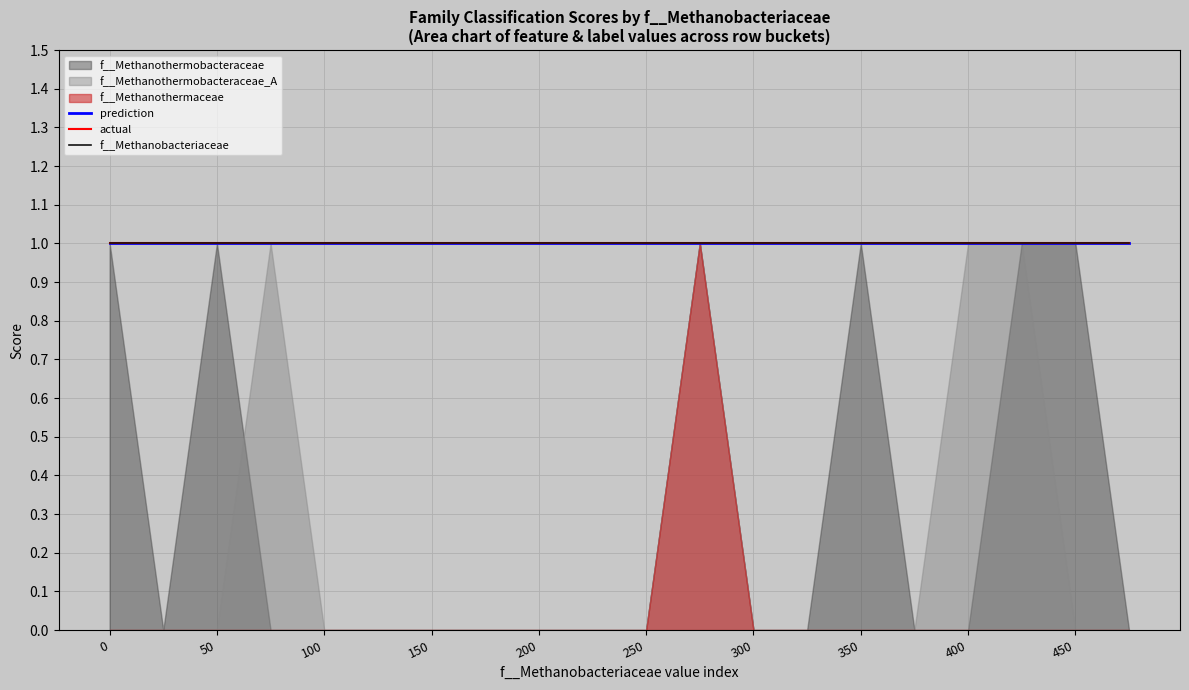

Does the chart display data point markers on the line(s)?

No